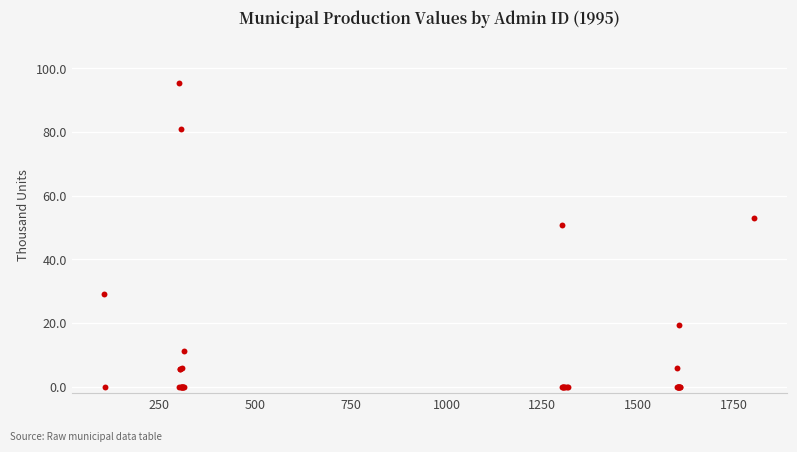

What Y value in the scatter plot is closest to 47?

50.8